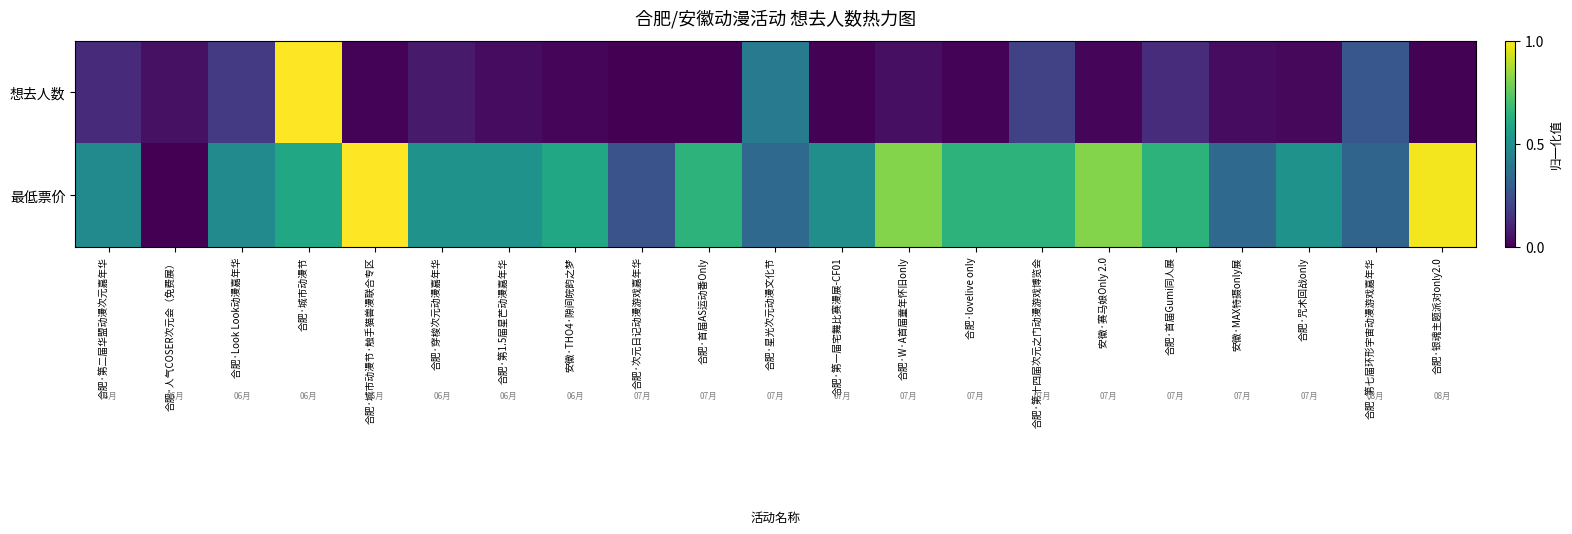

Reading left to right, transcribe all the data shown in this chart.

想去人数: 合肥·第二届华盟动漫次元嘉年华=0.1	合肥·人气COSER次元会（免费展）=0.0	合肥·Look Look动漫嘉年华=0.2	合肥·城市动漫节=1.0	合肥·城市动漫节·触手猫兽漫联合专区=0.0	合肥·穿梭次元动漫嘉年华=0.1	合肥·第1.5届星芒动漫嘉年华=0.0	安徽·THO4·隙间皖韵之梦=0.0	合肥·次元日记动漫游戏嘉年华=0.0	合肥·首届AS运动番Only=0.0	合肥·星光次元动漫文化节=0.4	合肥·第一届宅舞比赛漫展-CF01=0.0	合肥·W·A首届童年怀旧only=0.0	合肥·lovelive only=0.0	合肥·第十四届次元之门动漫游戏博览会=0.2	安徽·赛马娘Only 2.0=0.0	合肥·首届Gumi同人展=0.1	安徽·MAX特摄only展=0.0	合肥·咒术回战only=0.0	合肥·第七届环形宇宙动漫游戏嘉年华=0.3	合肥·银魂主题派对only2.0=0.0
最低票价: 合肥·第二届华盟动漫次元嘉年华=0.5	合肥·人气COSER次元会（免费展）=0.0	合肥·Look Look动漫嘉年华=0.5	合肥·城市动漫节=0.6	合肥·城市动漫节·触手猫兽漫联合专区=1.0	合肥·穿梭次元动漫嘉年华=0.5	合肥·第1.5届星芒动漫嘉年华=0.5	安徽·THO4·隙间皖韵之梦=0.6	合肥·次元日记动漫游戏嘉年华=0.3	合肥·首届AS运动番Only=0.6	合肥·星光次元动漫文化节=0.3	合肥·第一届宅舞比赛漫展-CF01=0.5	合肥·W·A首届童年怀旧only=0.8	合肥·lovelive only=0.6	合肥·第十四届次元之门动漫游戏博览会=0.6	安徽·赛马娘Only 2.0=0.8	合肥·首届Gumi同人展=0.6	安徽·MAX特摄only展=0.3	合肥·咒术回战only=0.5	合肥·第七届环形宇宙动漫游戏嘉年华=0.3	合肥·银魂主题派对only2.0=1.0